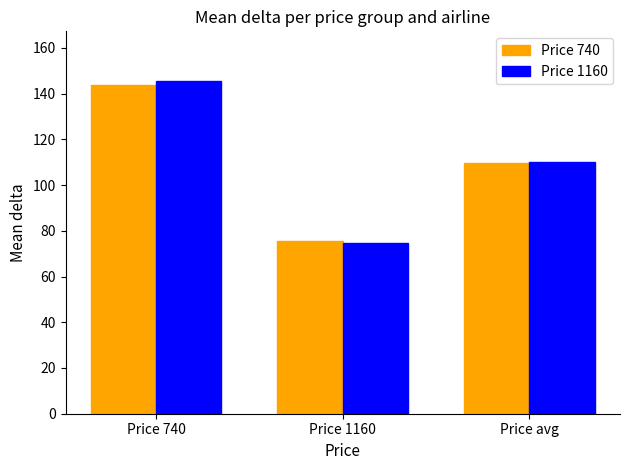

At which label does Price 1160 first exceed 110?

Price 740